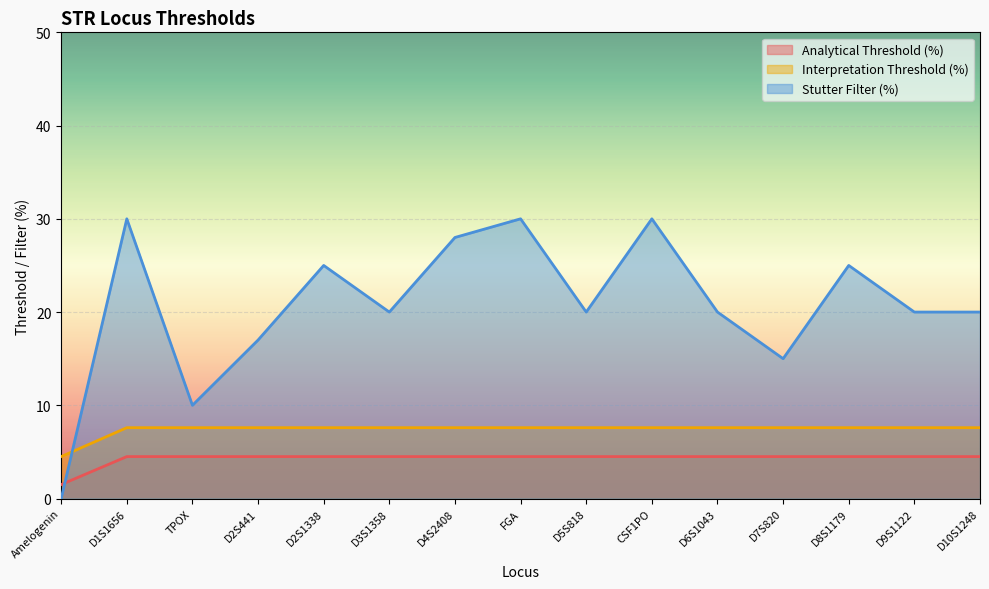

Which series changed the most between Amelogenin and D6S1043?

Stutter Filter (%)